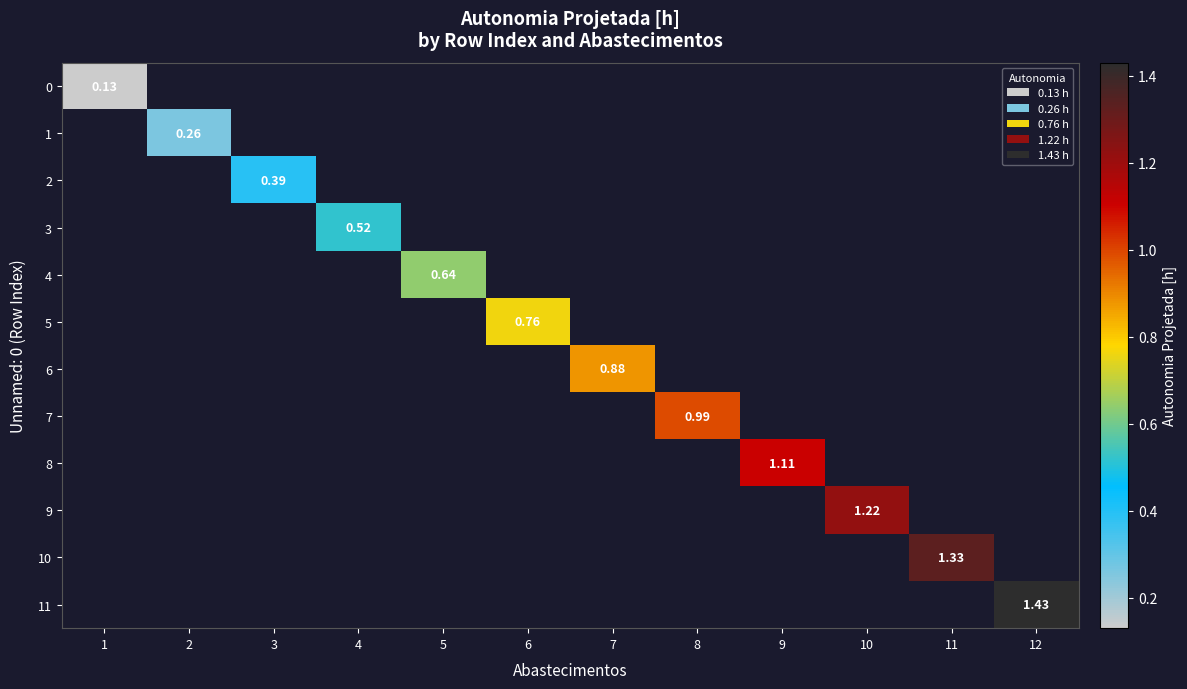

How many data points does each series have?

12